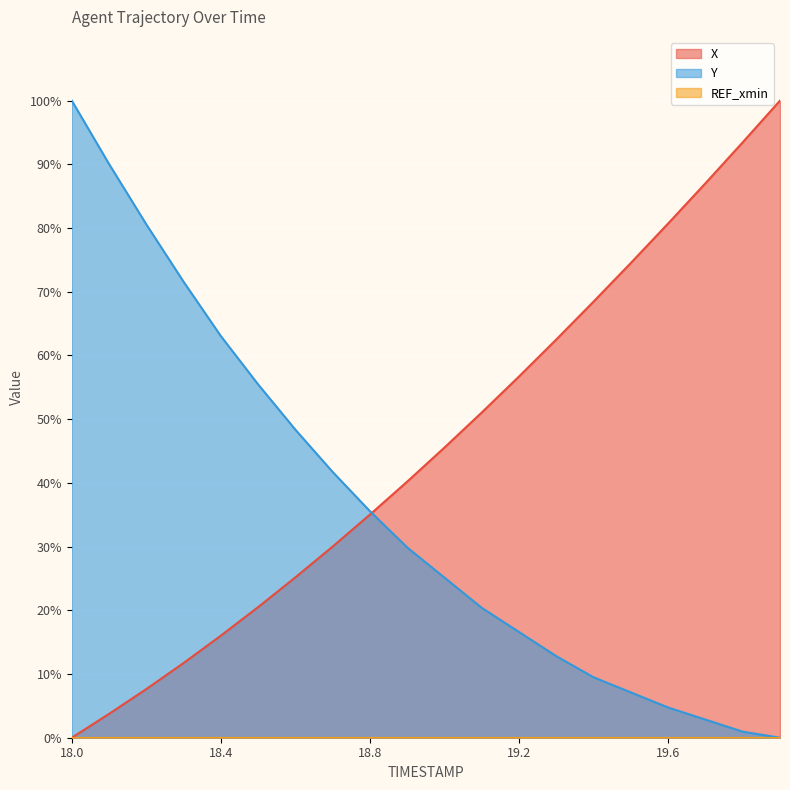

Does the chart display data point markers on the line(s)?

No